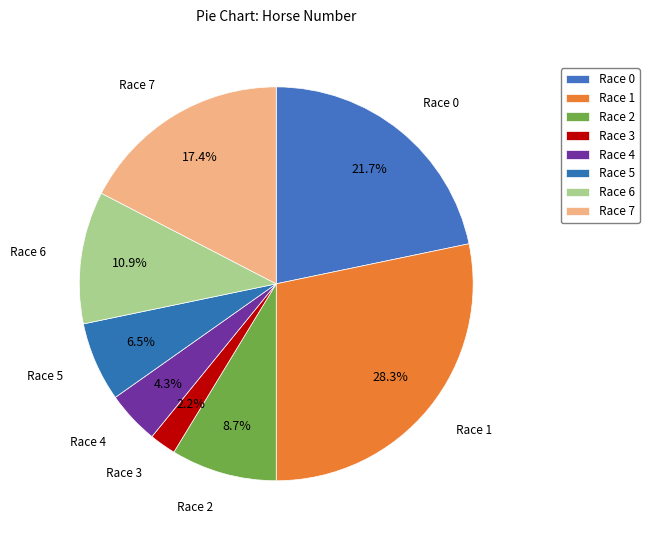

Rank the categories by value from highest to lowest.

Race 1, Race 0, Race 7, Race 6, Race 2, Race 5, Race 4, Race 3